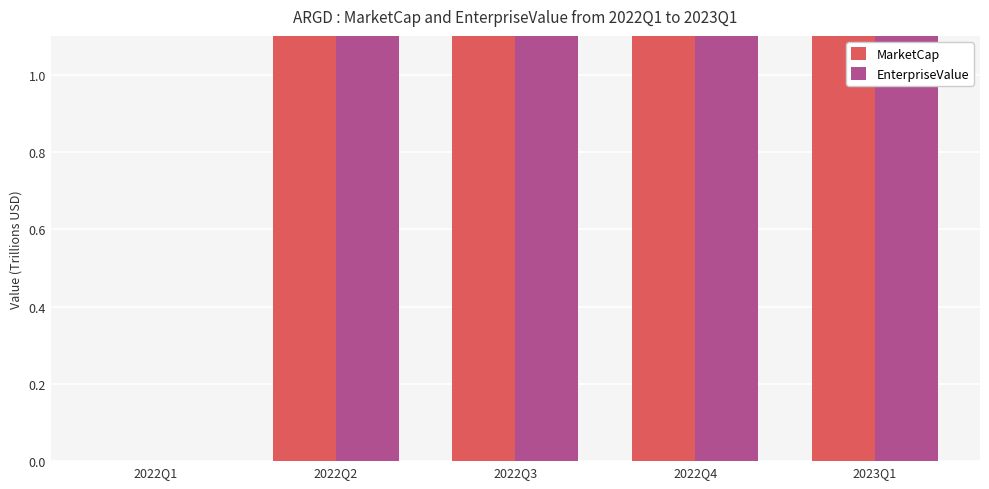

What position from the right is 2022Q1?

5